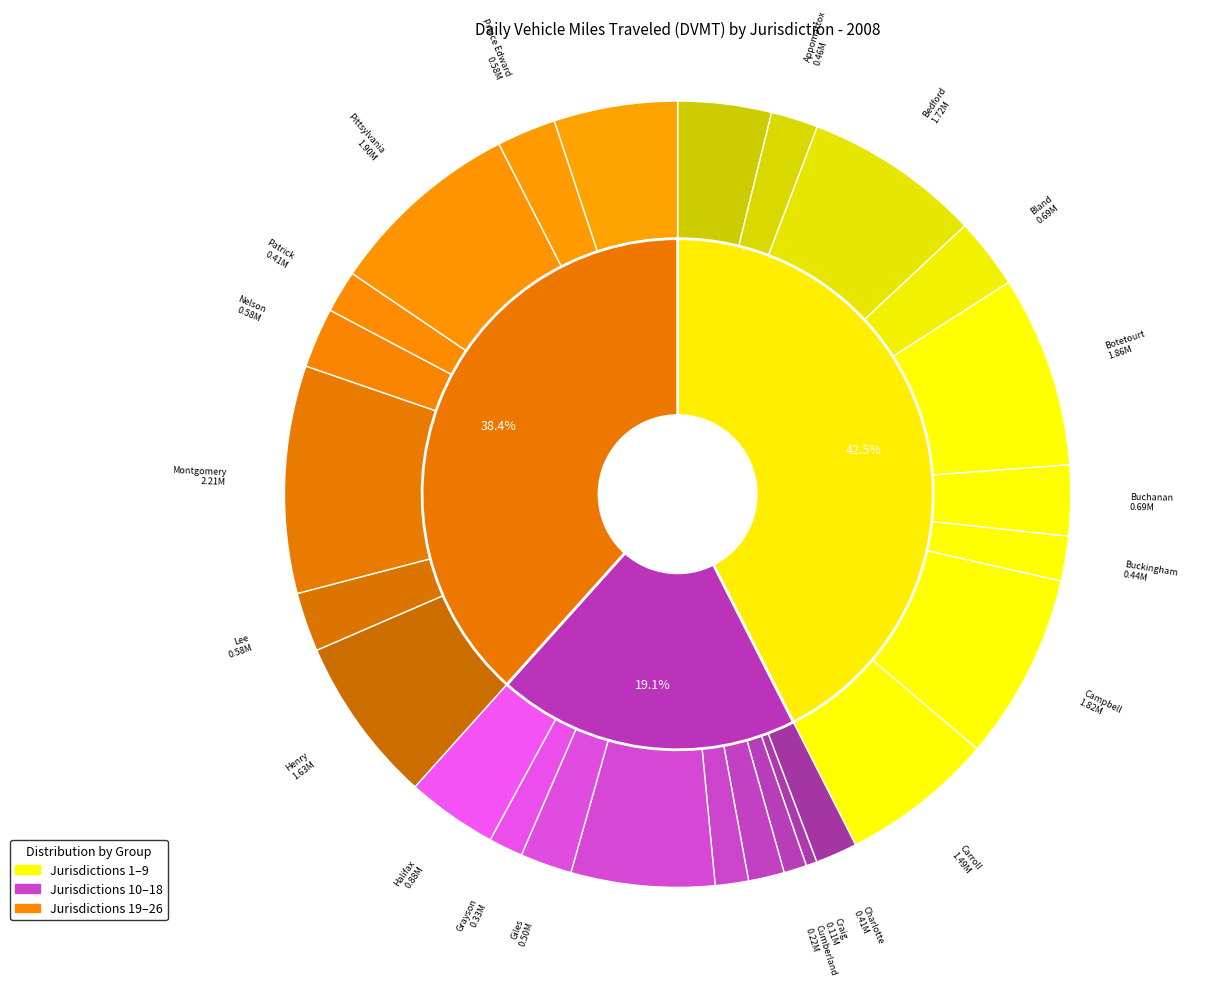

What percentage do Bedford and Halifax together represent?

11.0%